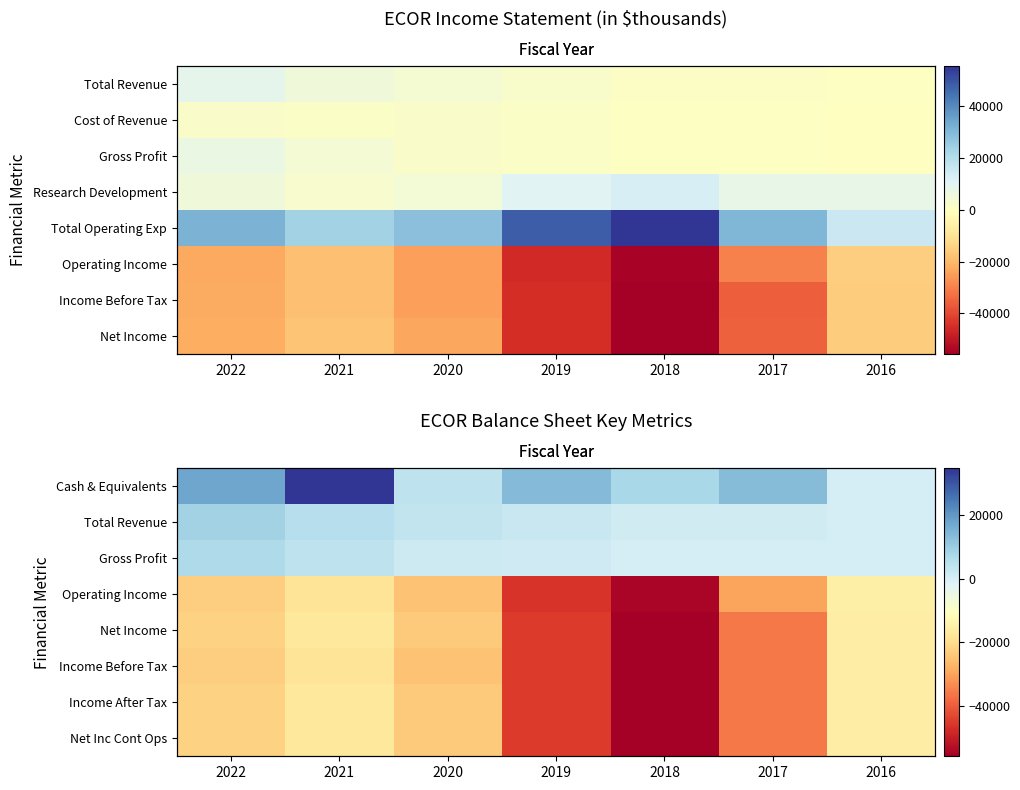

Which has a higher value, 2022 or 2019?

2022